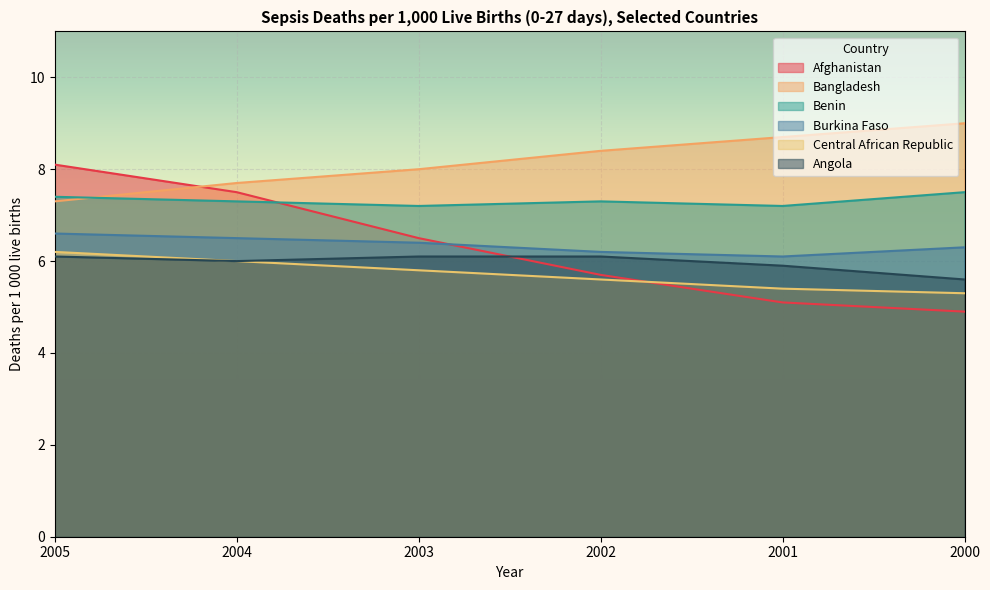

Is it true that Bangladesh equals 2.4 at 2005?

False